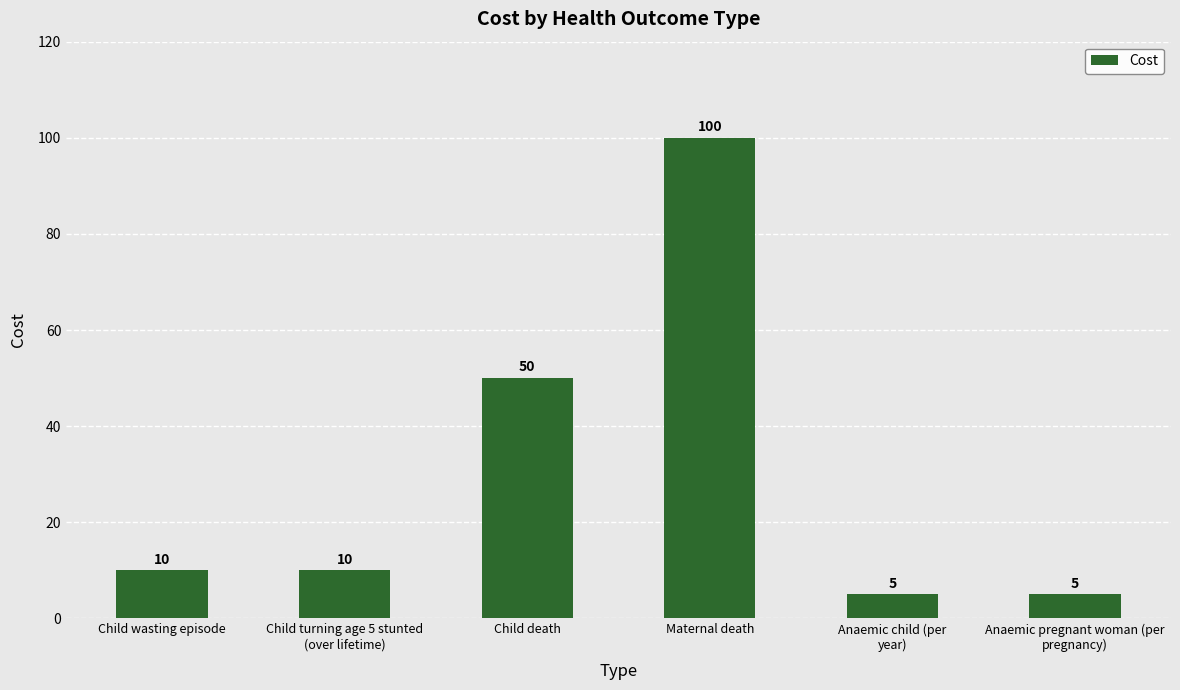

What is the label of the 3rd bar from the left?

Child death